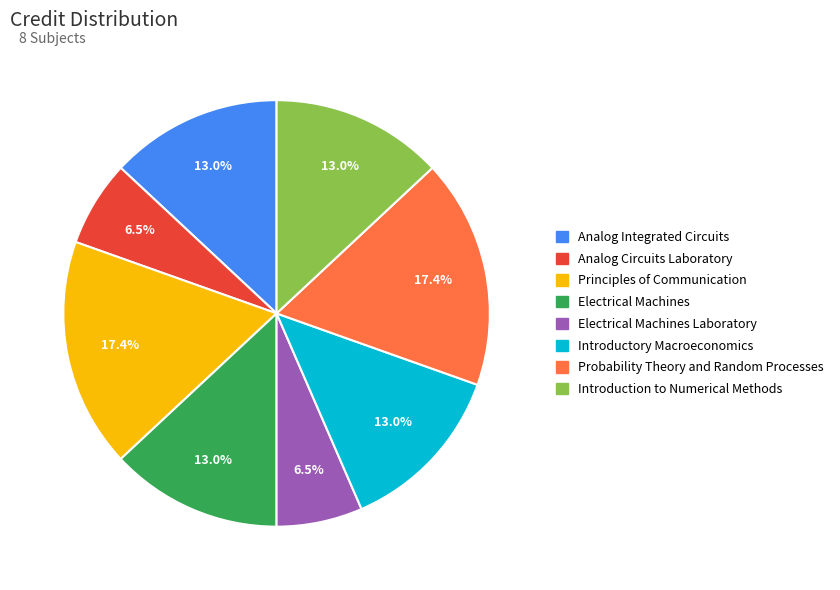

To the nearest percent, what is the average slice percentage?

12%